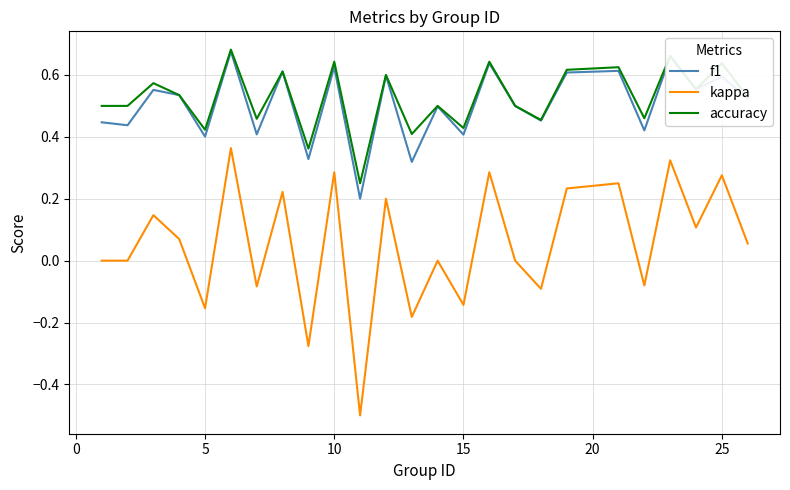

True or false: kappa and accuracy cross at least once.

False